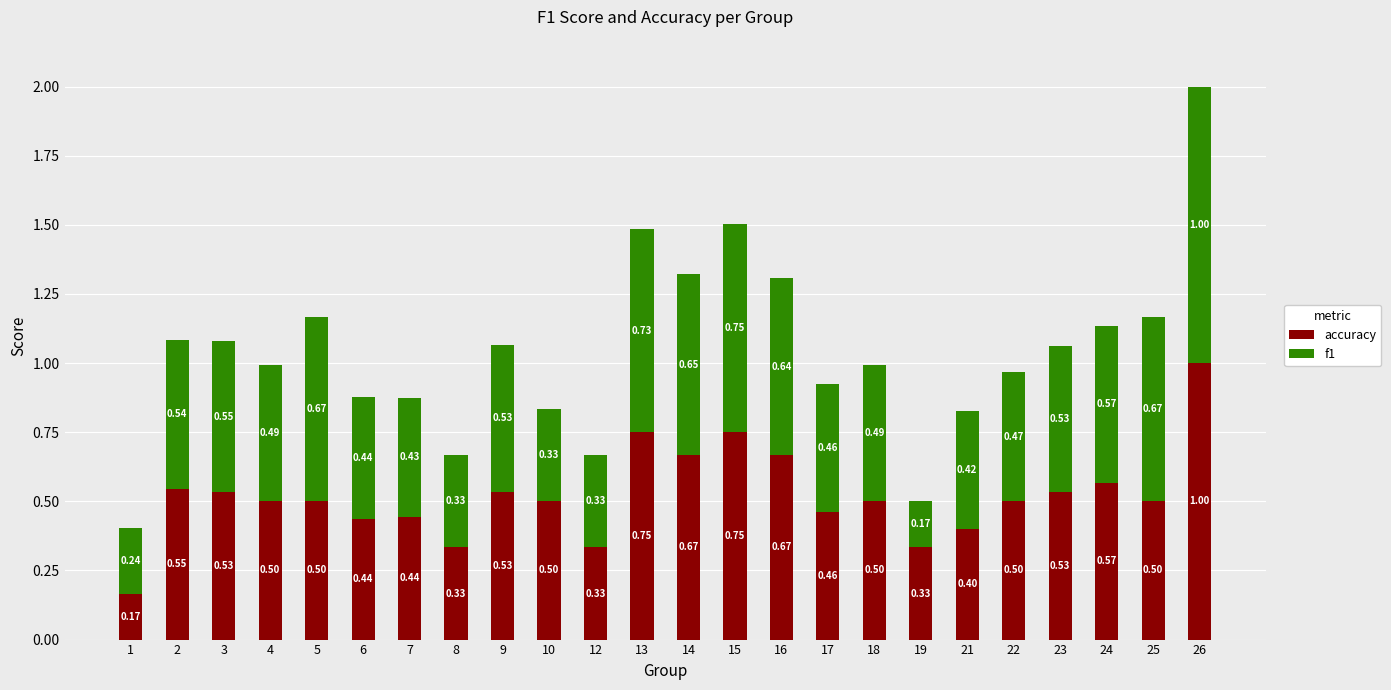

Does the chart contain any negative values?

No